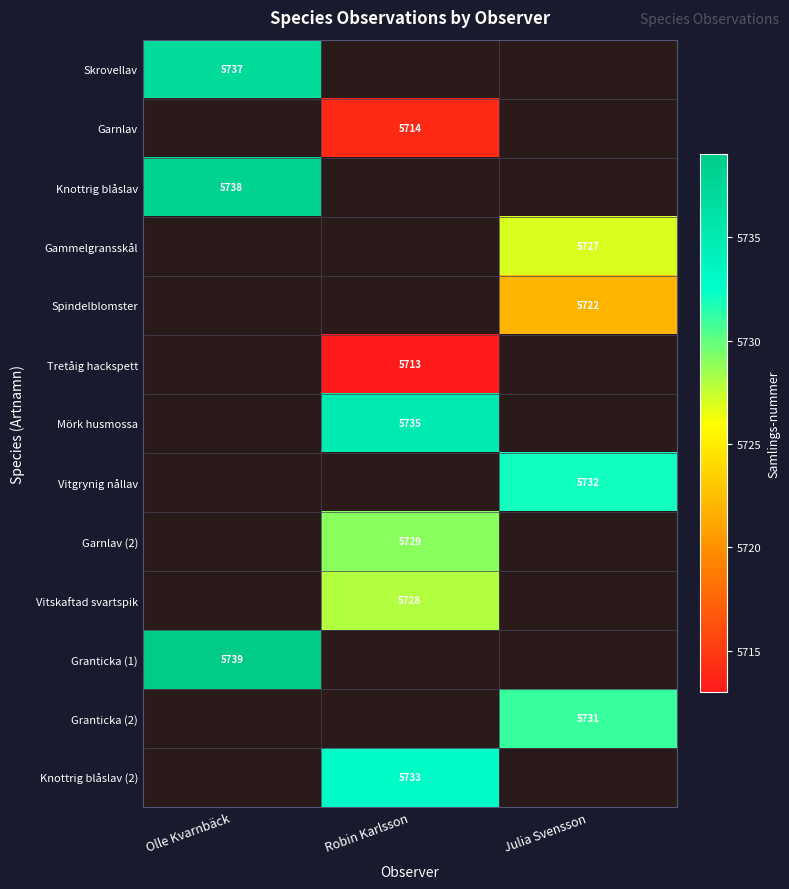

The value of Tretåig hackspett at Robin Karlsson is 5713. True or false?

True